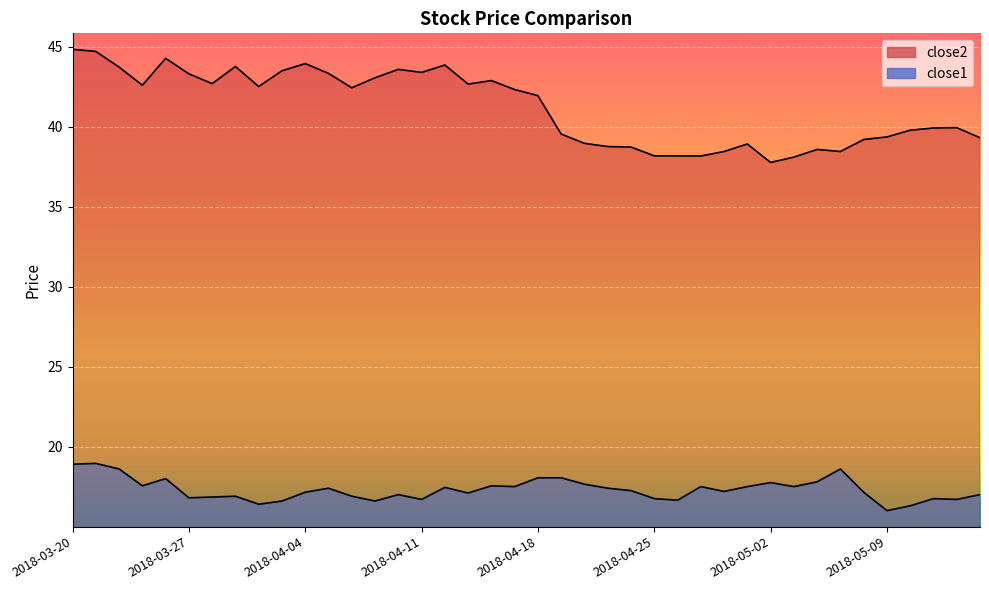

What are all the series names shown in the legend?

close2, close1